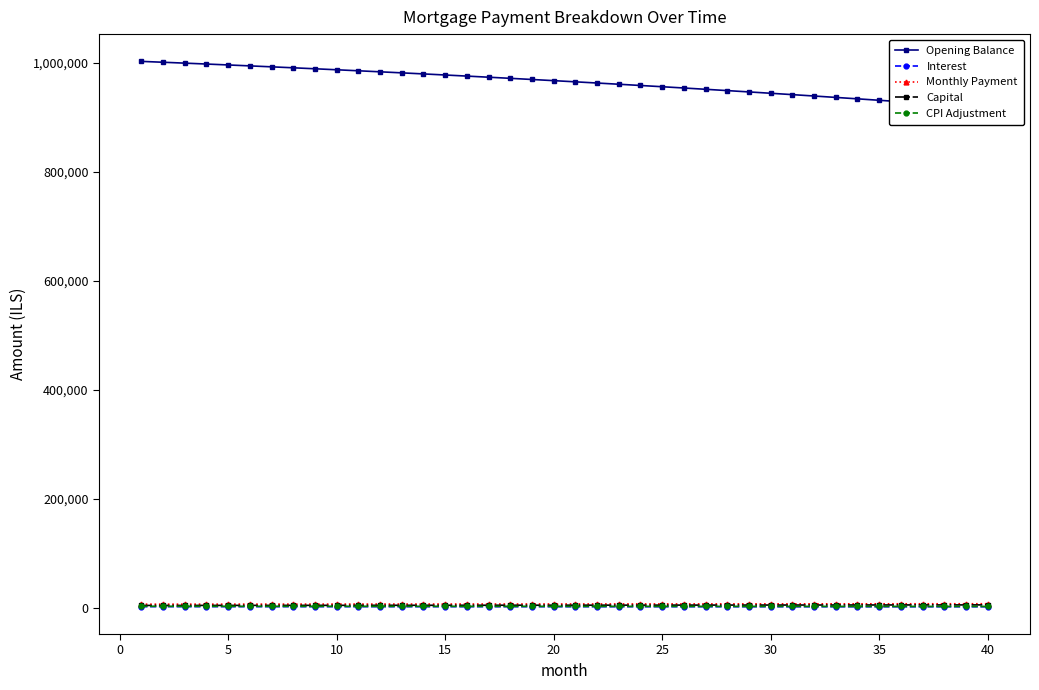

How many data points in CPI Adjustment are less than 2807?

20